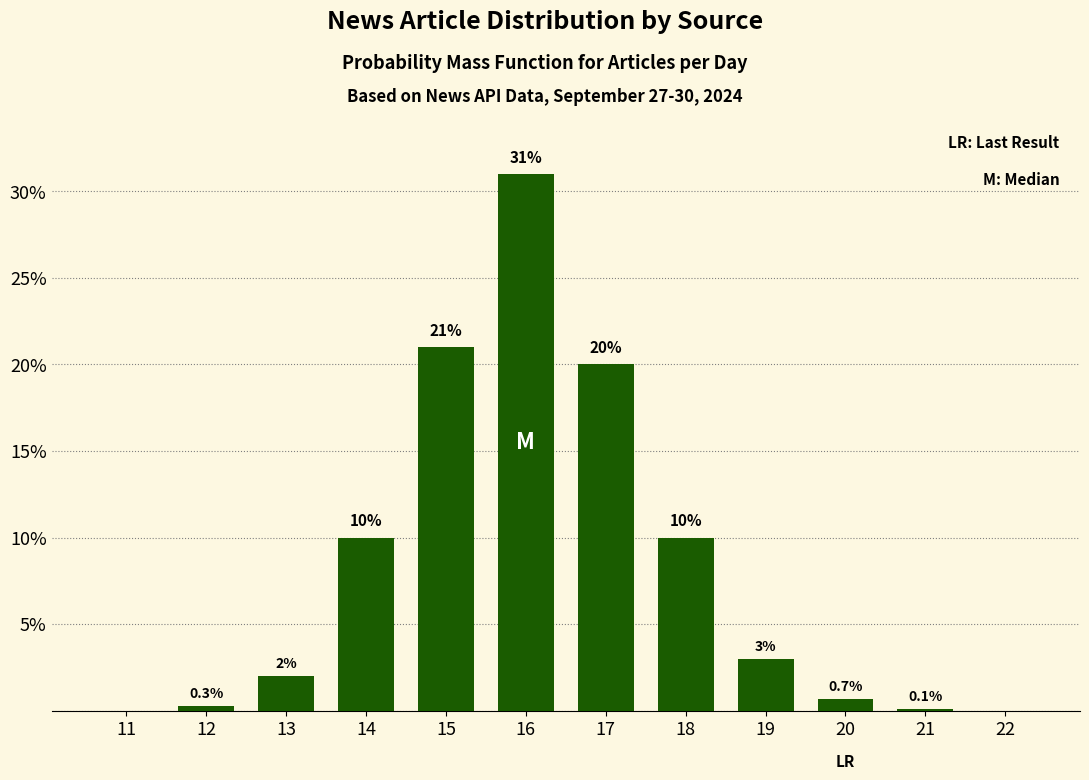

Reading left to right, transcribe all the data shown in this chart.

11=0.0	12=0.3	13=2.0	14=10.0	15=21.0	16=31.0	17=20.0	18=10.0	19=3.0	20=0.7	21=0.1	22=0.0